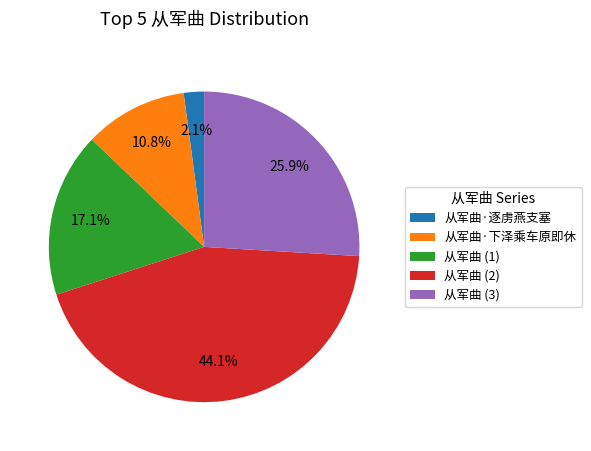

What is the ratio of the value at 从军曲 (3) to the value at 从军曲 (1)?

1.5